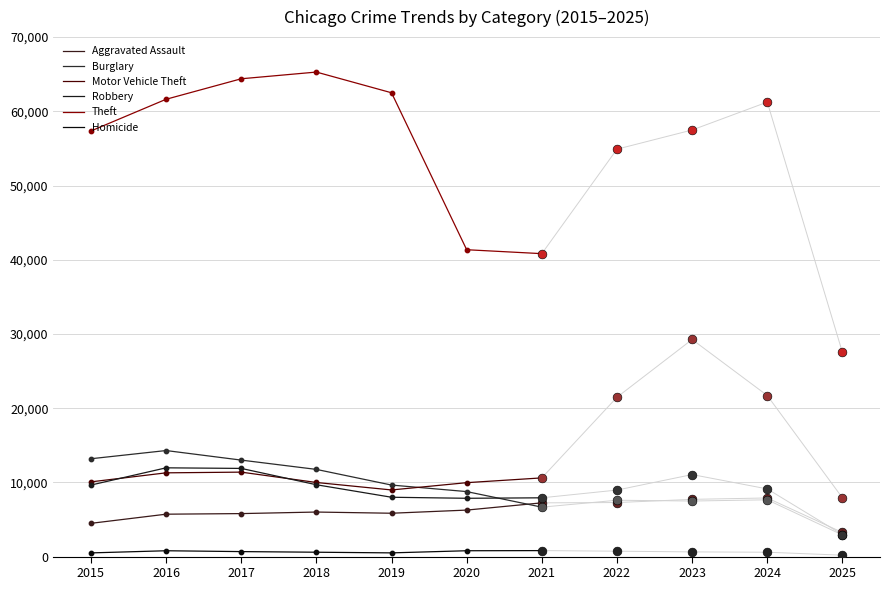

Which series has the largest total across all categories?

Theft